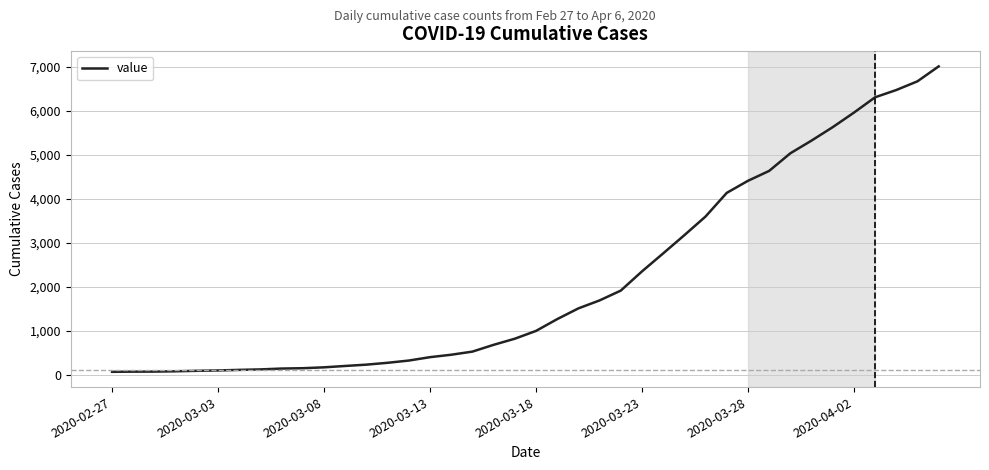

What is the maximum value shown in the chart?

7003